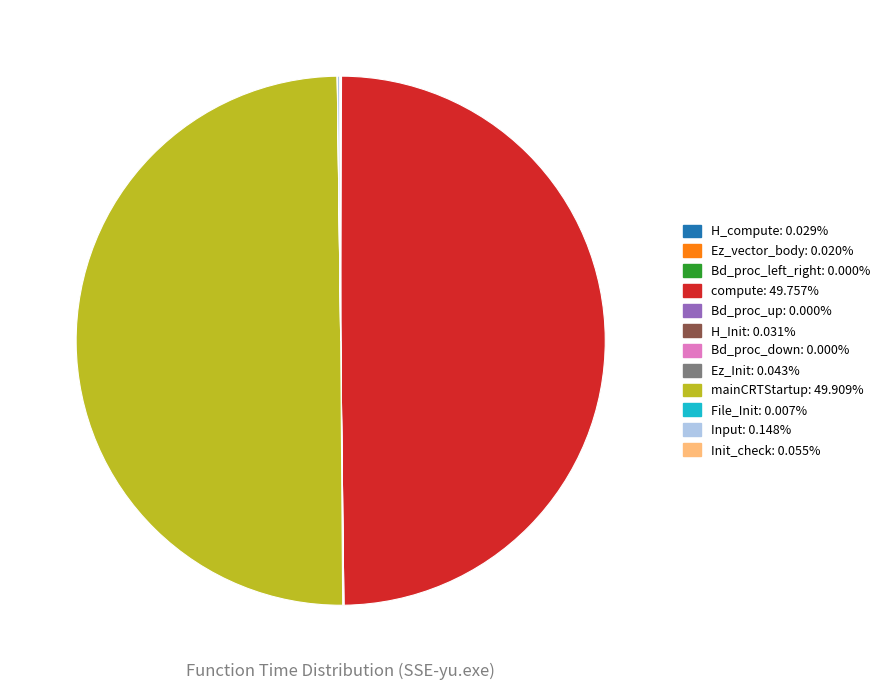

Rank the categories by value from highest to lowest.

mainCRTStartup, compute, Input, Init_check, Ez_Init, H_Init, H_compute, Ez_vector_body, File_Init, Bd_proc_left_right, Bd_proc_up, Bd_proc_down